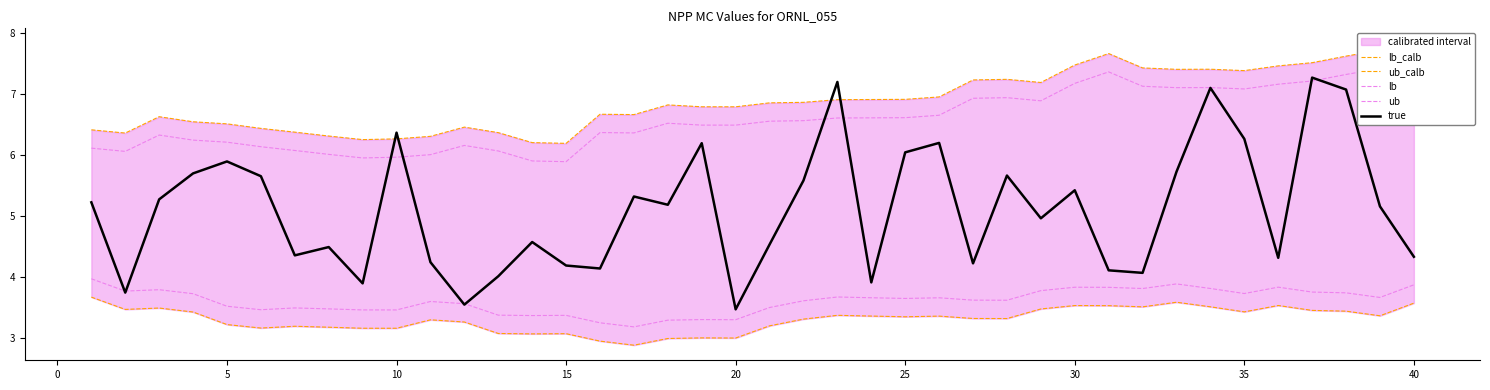

The true series shows 3.5 at 20. True or false?

True